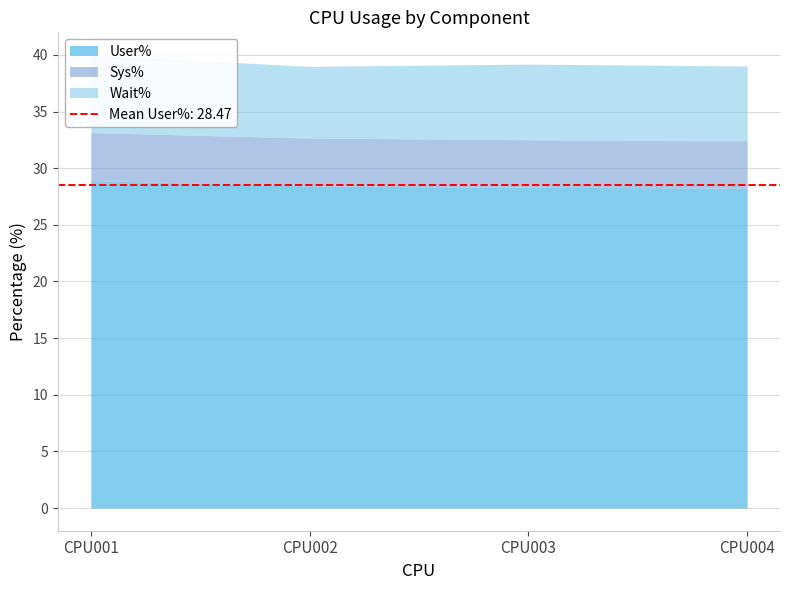

True or false: Sys% and User% intersect in this chart.

False